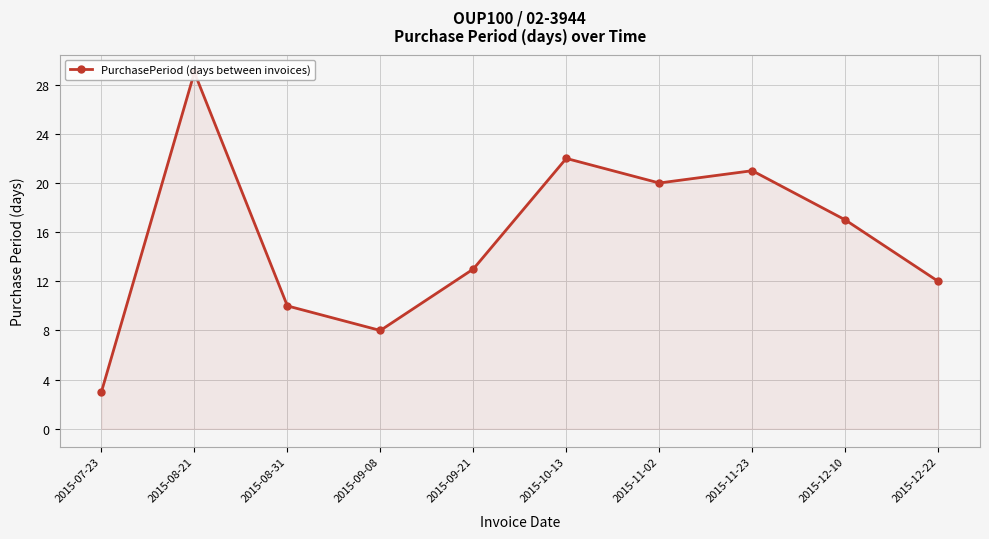

Reading left to right, transcribe all the data shown in this chart.

3	29	10	8	13	22	20	21	17	12